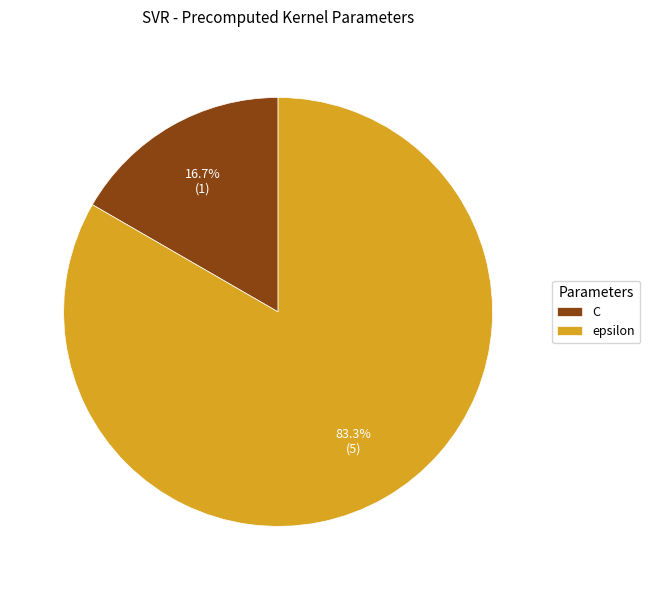

To the nearest percent, what is the average slice percentage?

50%